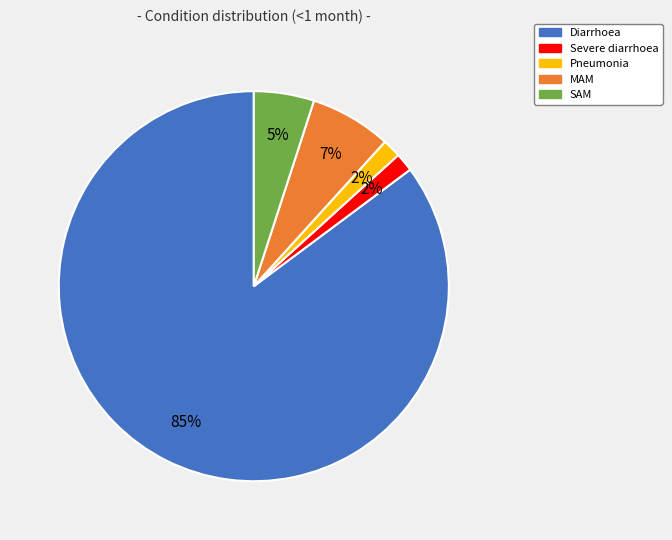

Do Diarrhoea and MAM together represent more than half of the pie?

Yes